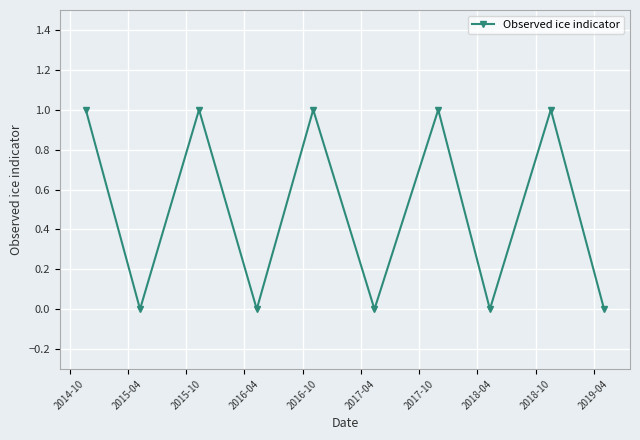

What is the value of the 9th point from the left?

1